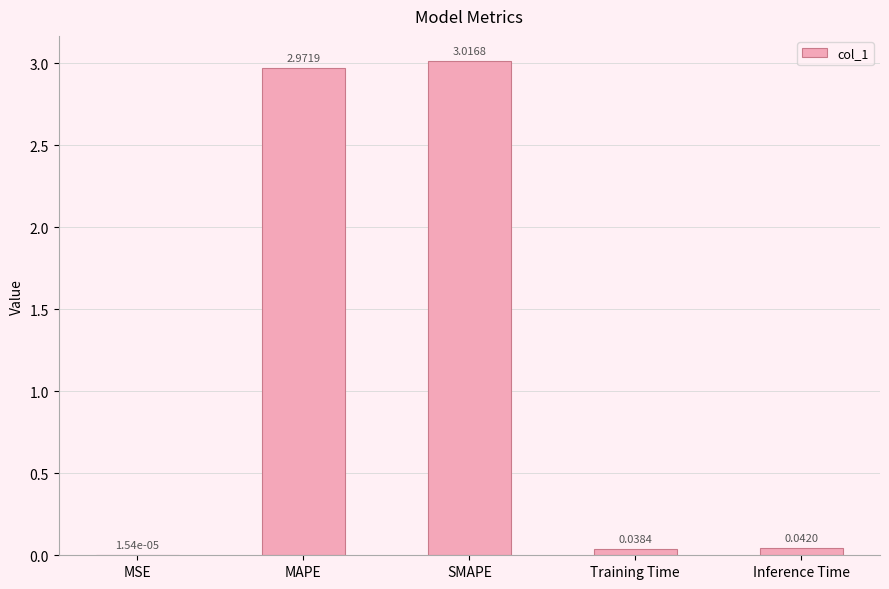

Where is the data nearest to the value 1?

Inference Time